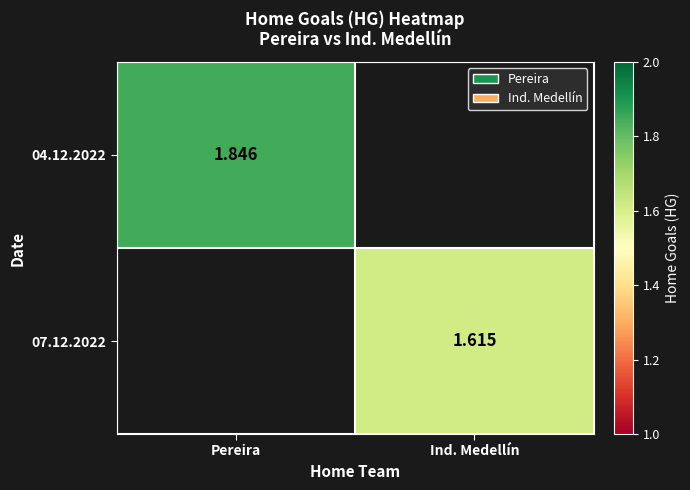

What is the greatest value displayed?

1.8